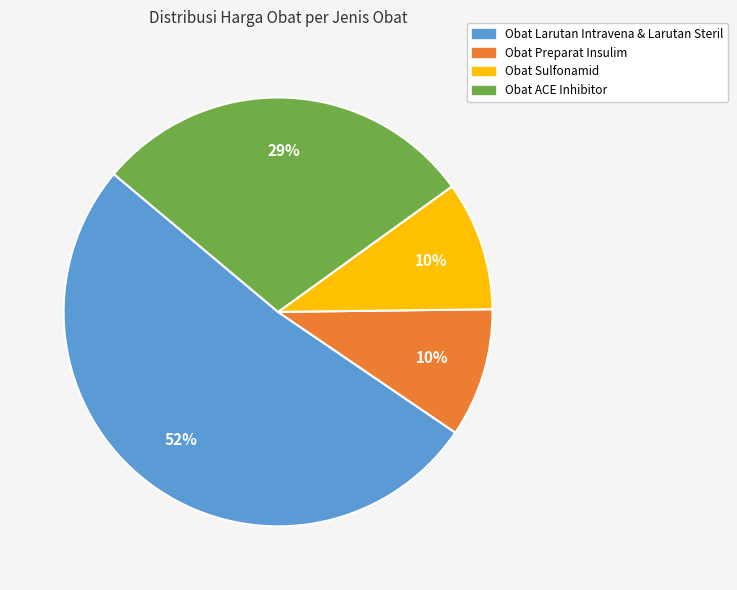

Does any single category account for the majority?

Yes